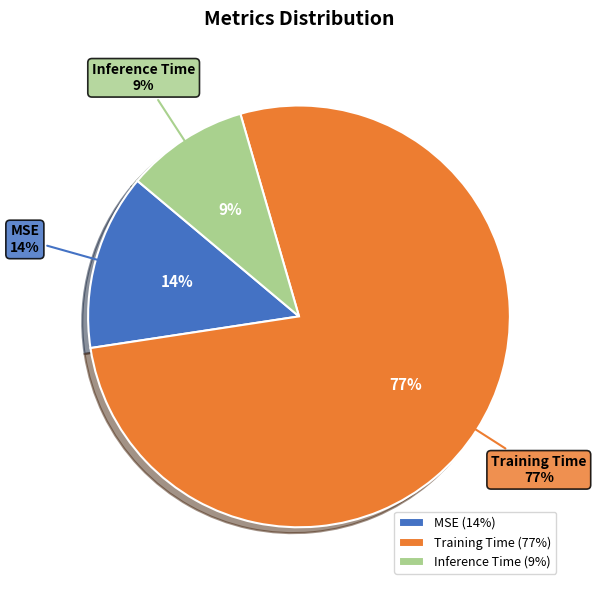

Rank the categories by value from lowest to highest.

Inference Time, MSE, Training Time